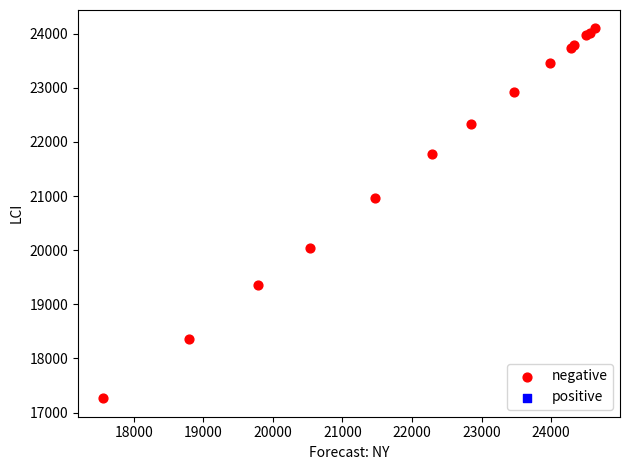

What Y value in the scatter plot is closest to 20679?

20956.4